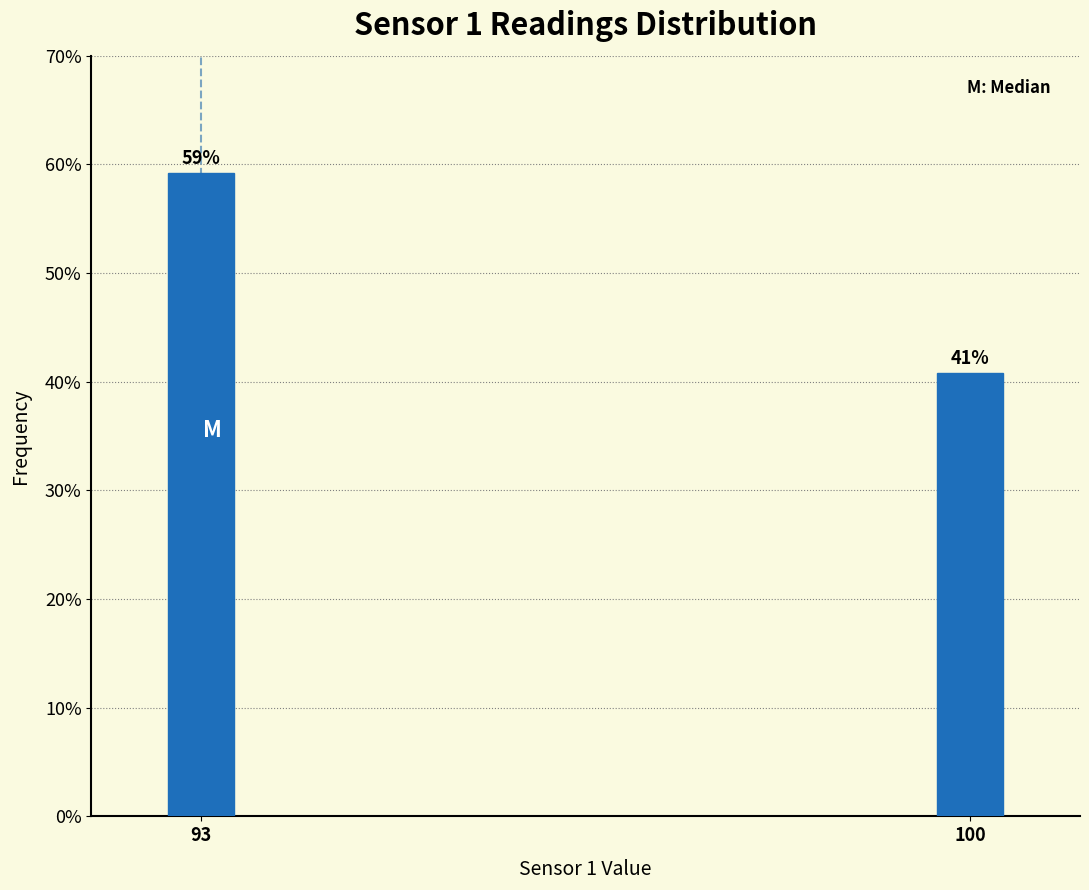

True or false: the data shows 27.2 at 100.

False